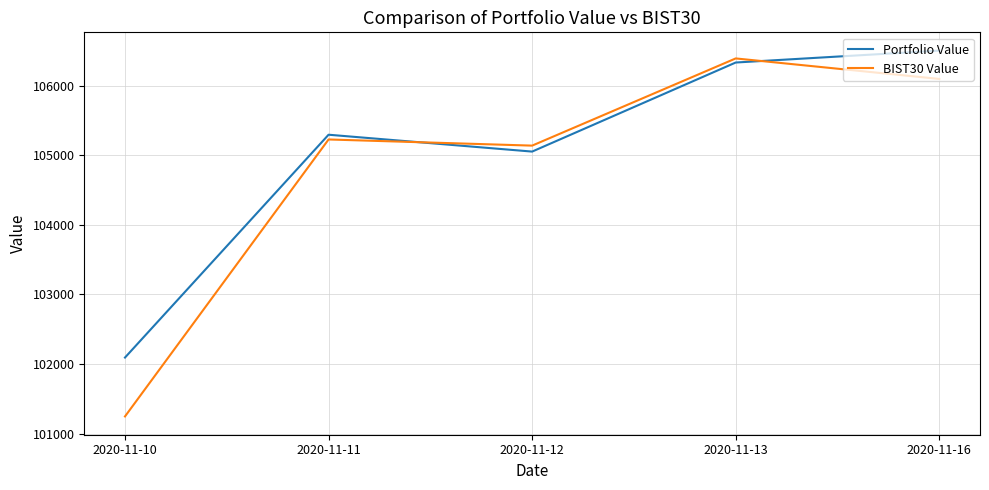

True or false: BIST30 Value has more than 0 points higher than both neighbors.

True